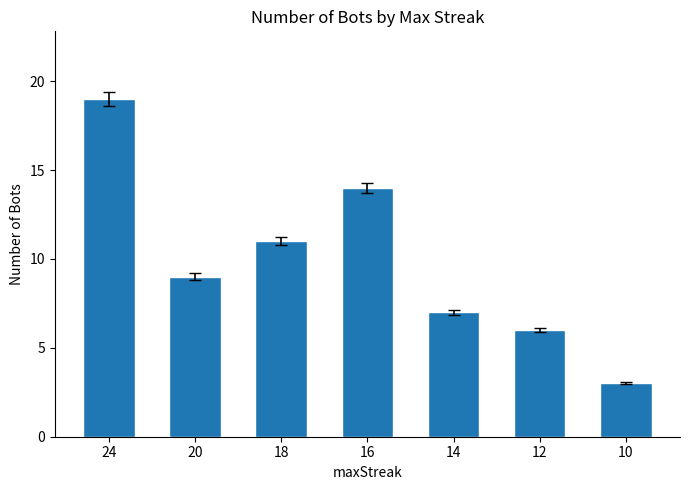

What is the sum of the values at 24 and 16?

33